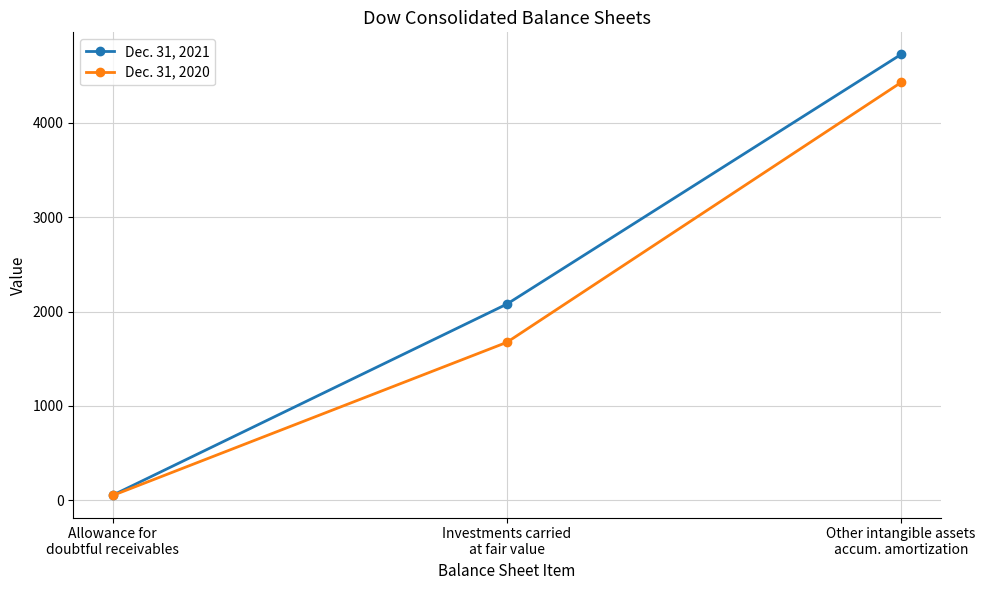

Reading left to right, transcribe all the data shown in this chart.

Dec. 31, 2021: 54	2079	4725
Dec. 31, 2020: 51	1674	4428